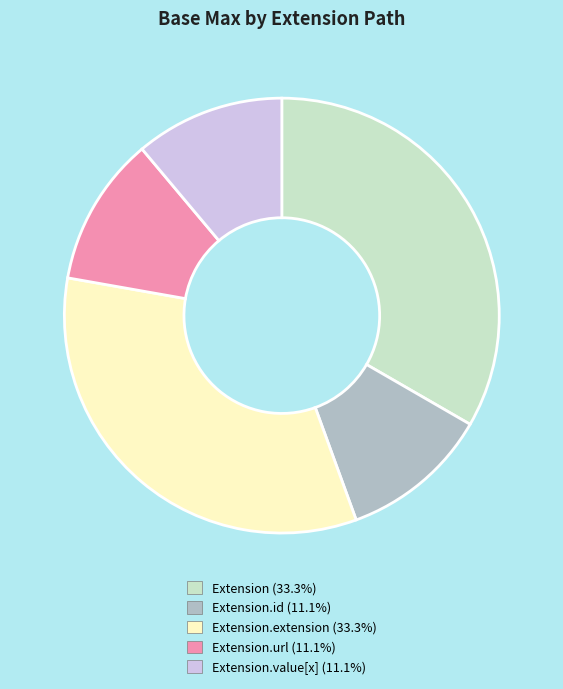

Does any single category account for the majority?

No